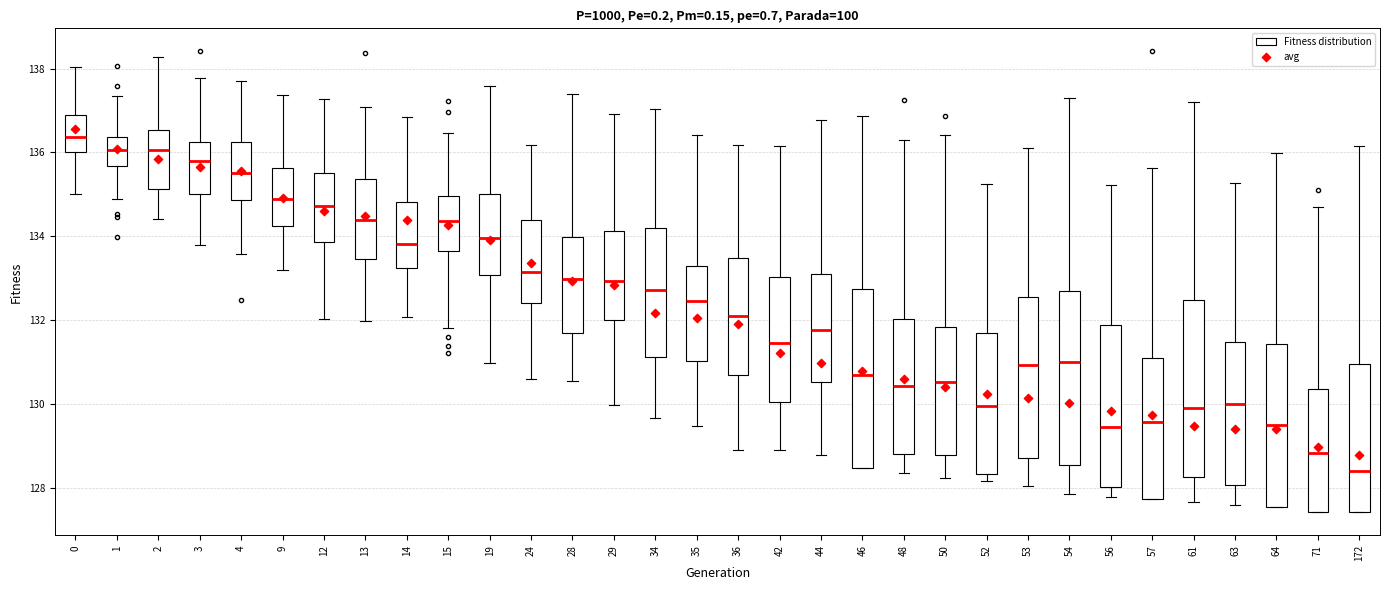

Where does the lower whisker of the box at x = 53 end on the y-axis? The values are not printed on the chart, so give them approximately, as read against the axis.

128.0